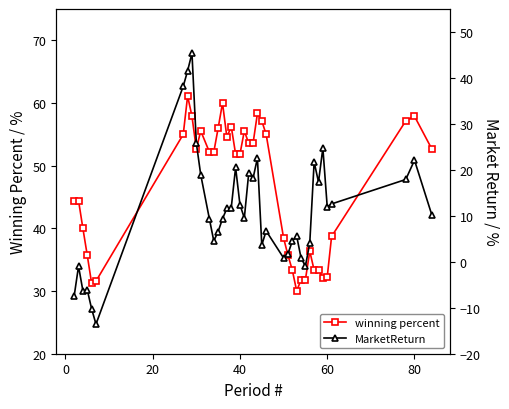

True or false: winning percent has more than 0 interior local peaks.

True